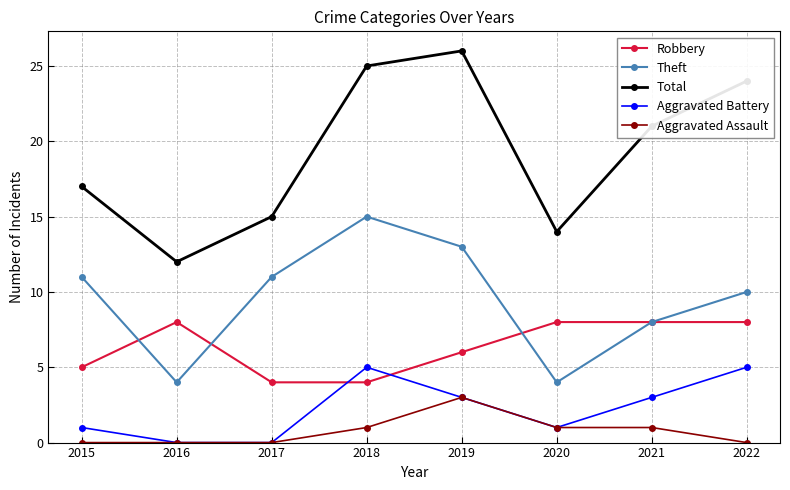

True or false: Robbery has a value of 8 at 2016.

True